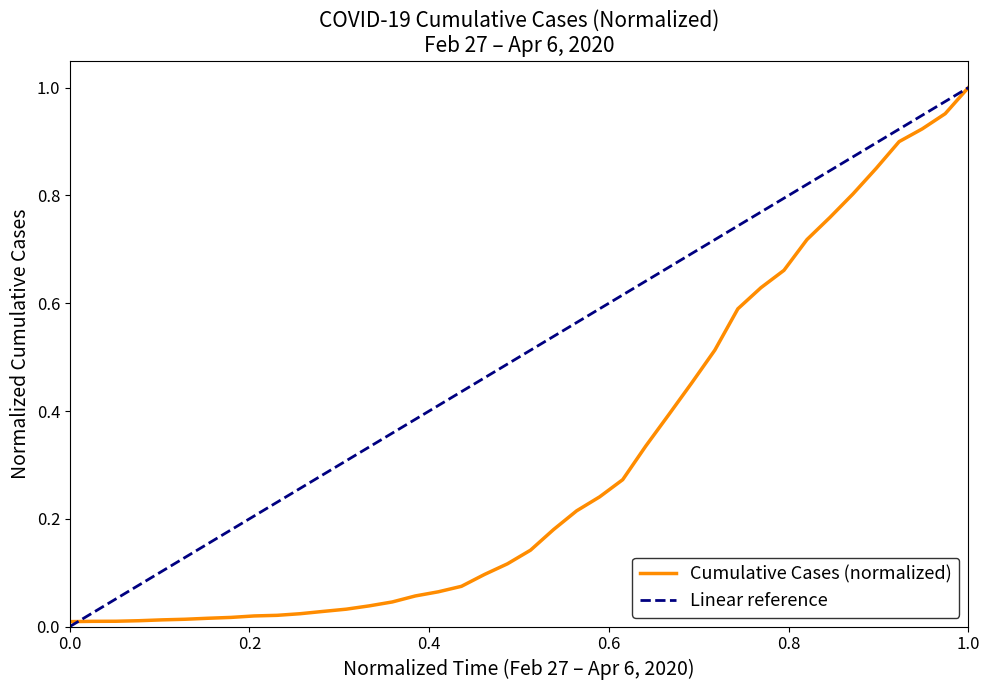

The chart shows a value of 0.0 at 2020-03-04. True or false?

True